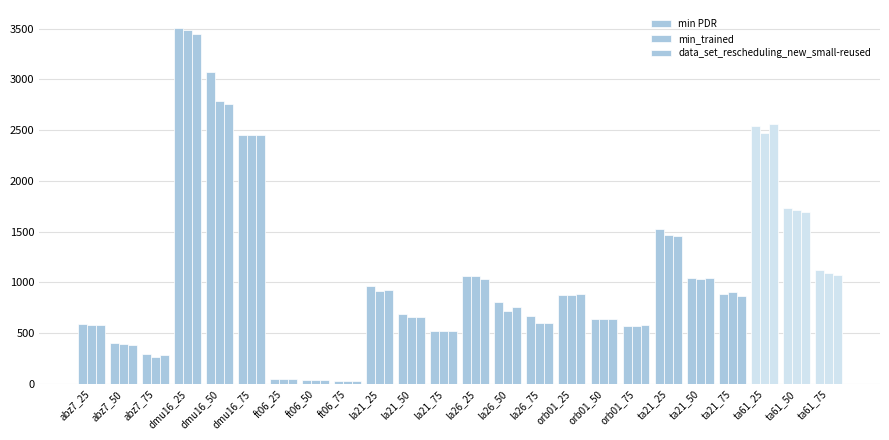

Rank the series by their maximum value, from lowest to highest.

data_set_rescheduling_new_small-reused, min_trained, min PDR